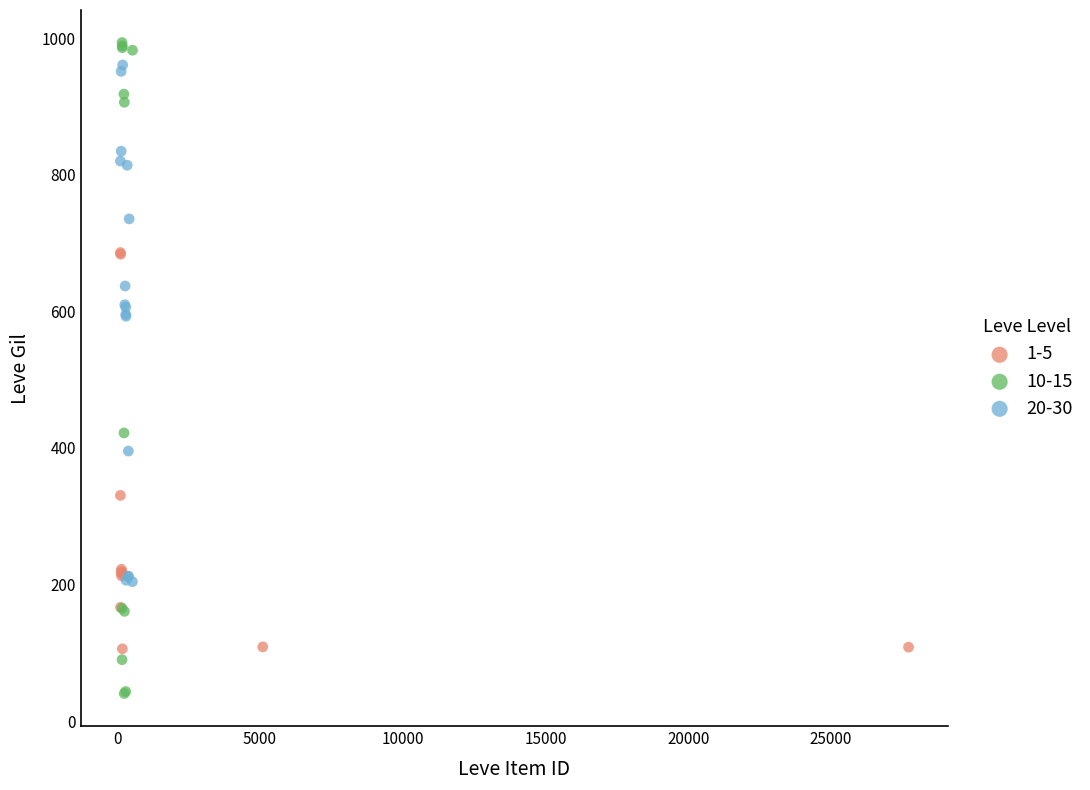

Which series has the widest spread of Y values?

10-15